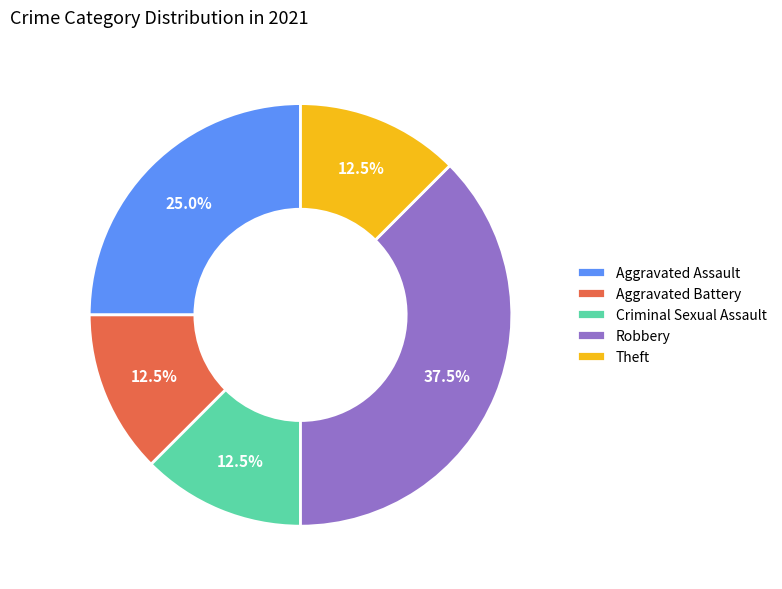

Approximately how many times larger is the value at Theft compared to Aggravated Battery?

1.0